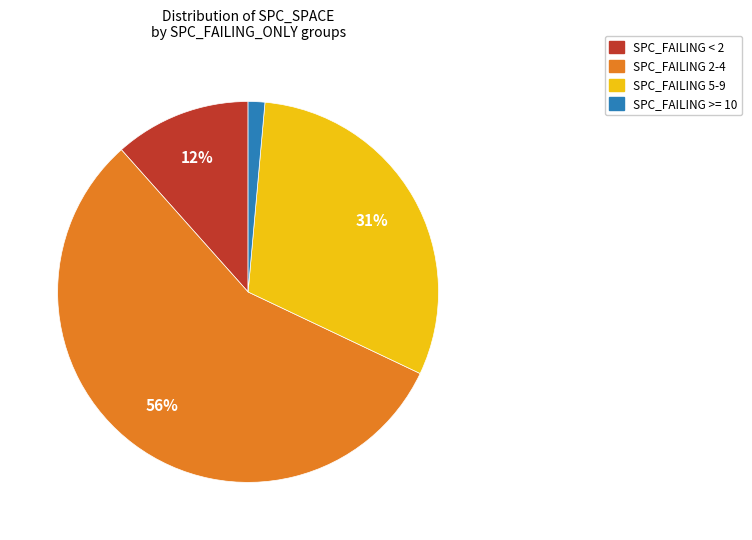

Does any single category account for the majority?

Yes